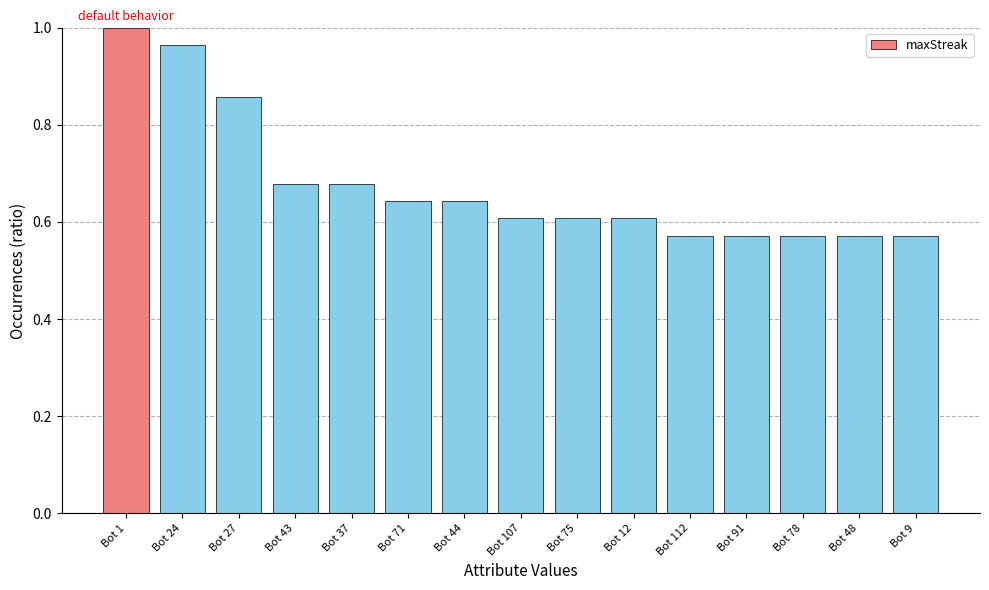

What is the change in value from Bot 1 to Bot 91?

-0.4